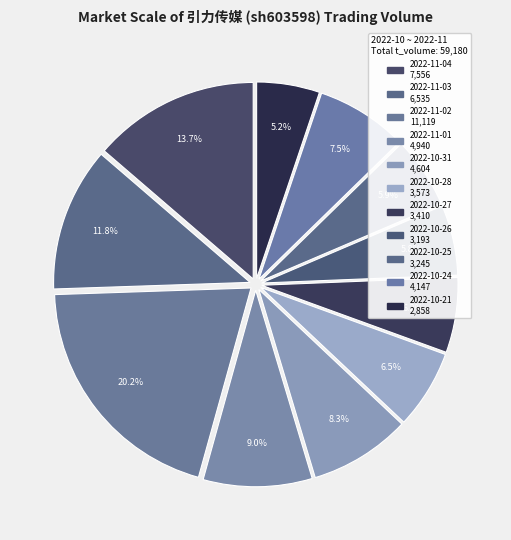

Which category has the biggest portion of the pie?

2022-11-02